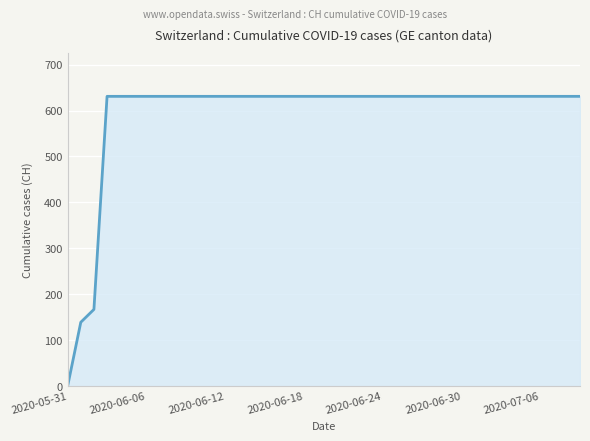

What is the greatest value displayed?

631